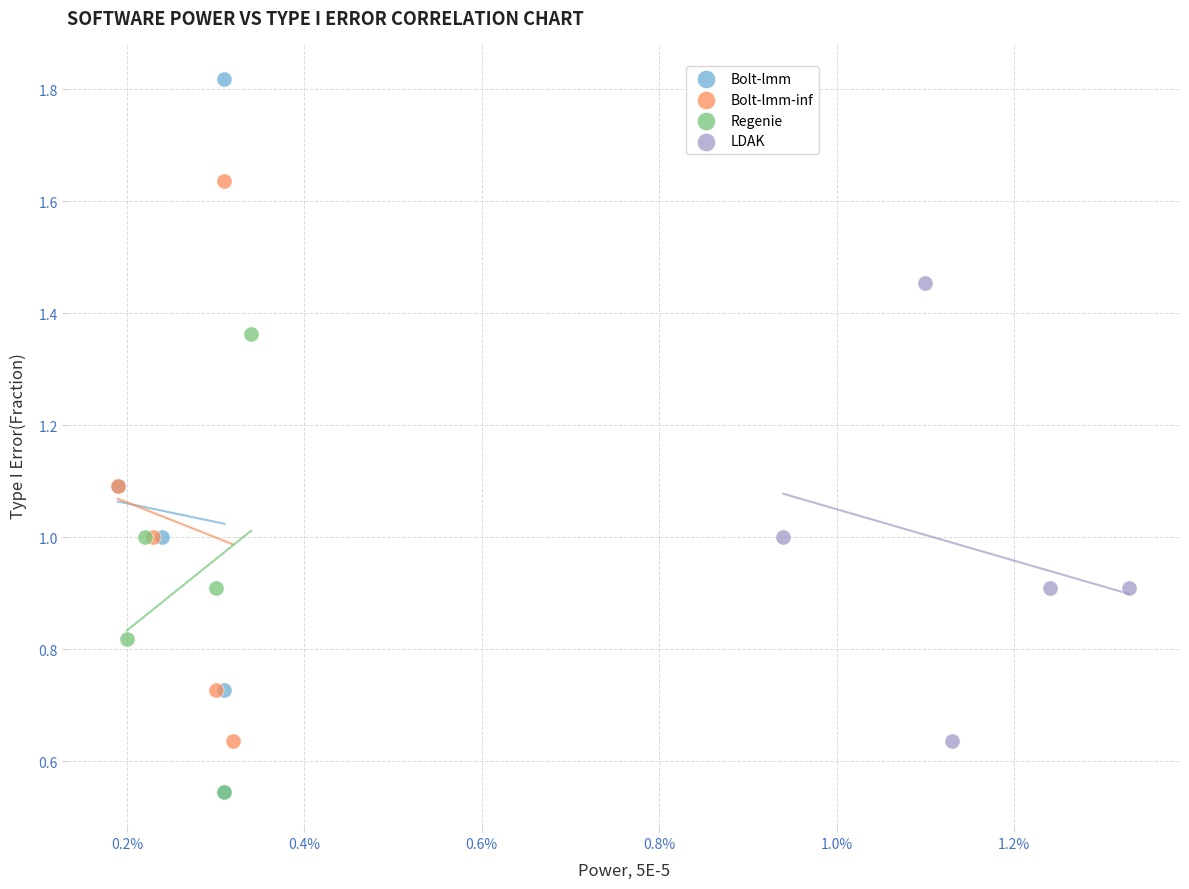

Which series has the largest Y range (max minus min)?

Bolt-lmm